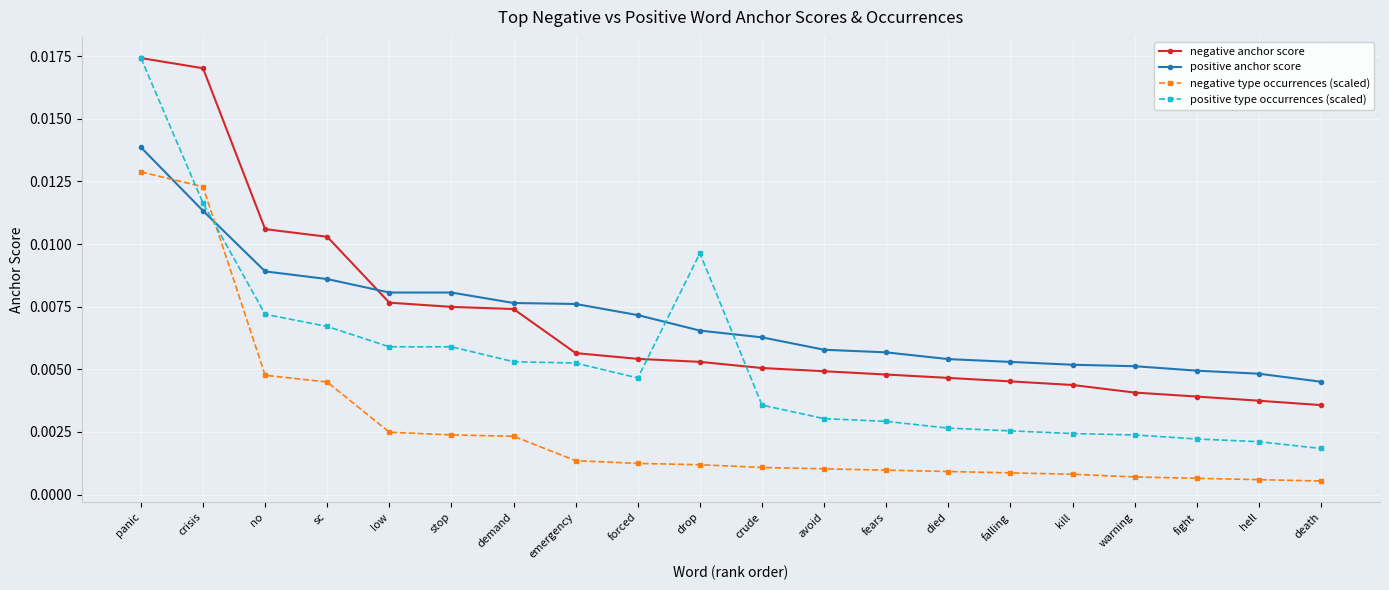

What is the label of the 16th point from the right?

low